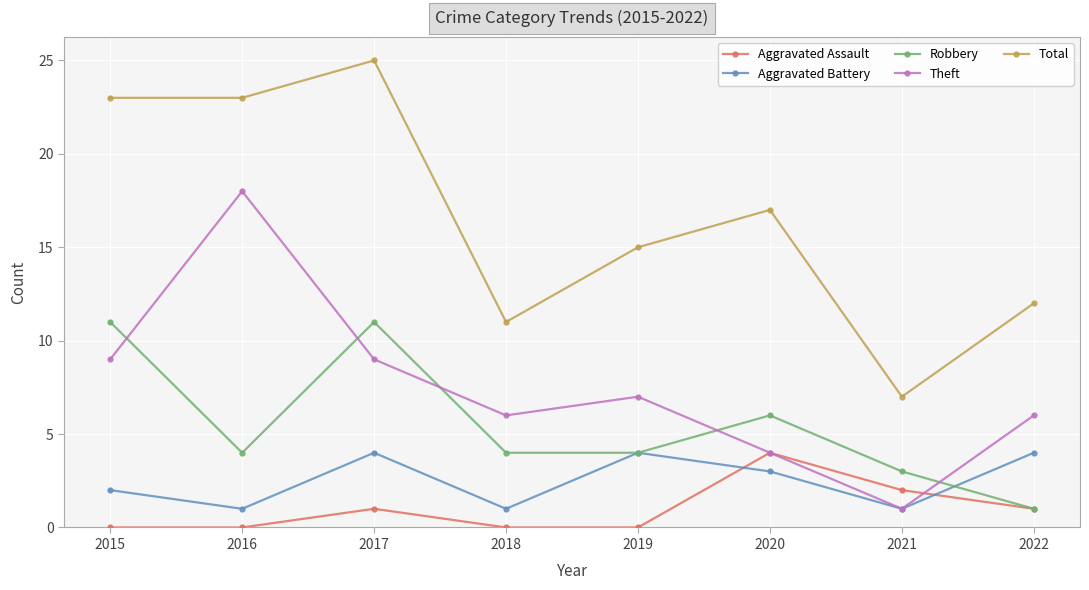

What is the value of the Robbery point at the 8th from the left?

1